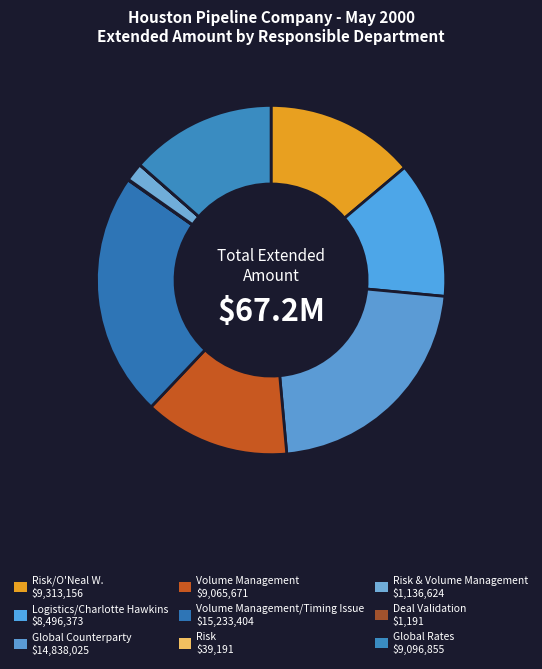

Is there a majority slice in this chart?

No